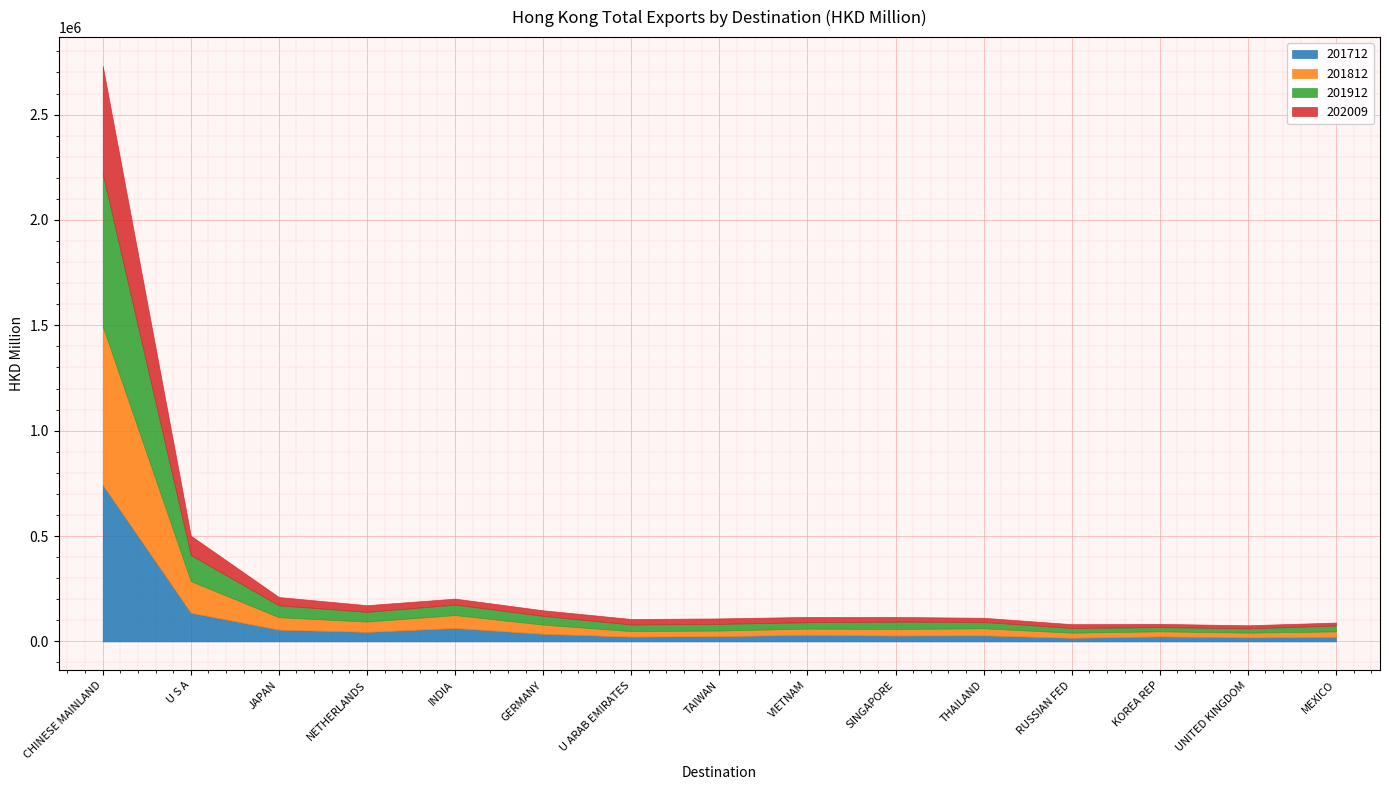

What is the difference between the maximum and minimum values in the 201912 series?

704893.9